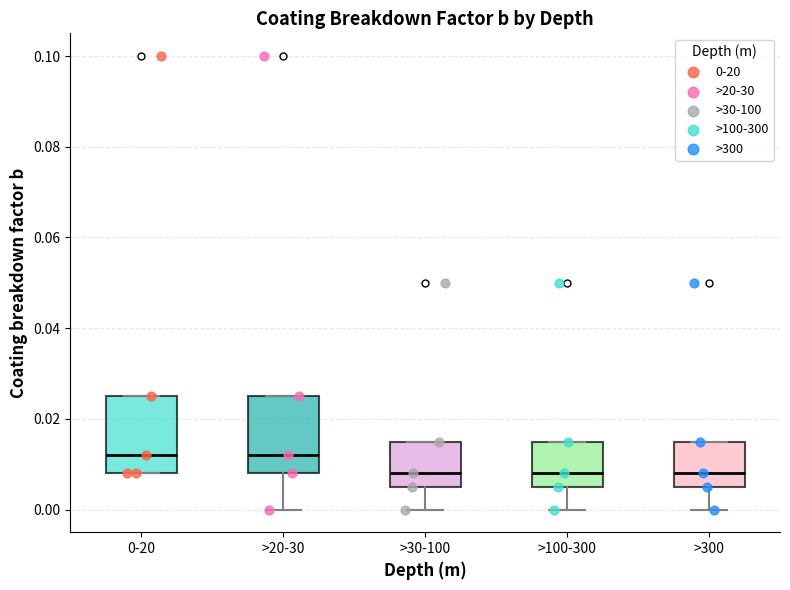

Where is the upper edge of the box for 0-20 on the y-axis? The values are not printed on the chart, so give them approximately, as read against the axis.

0.026